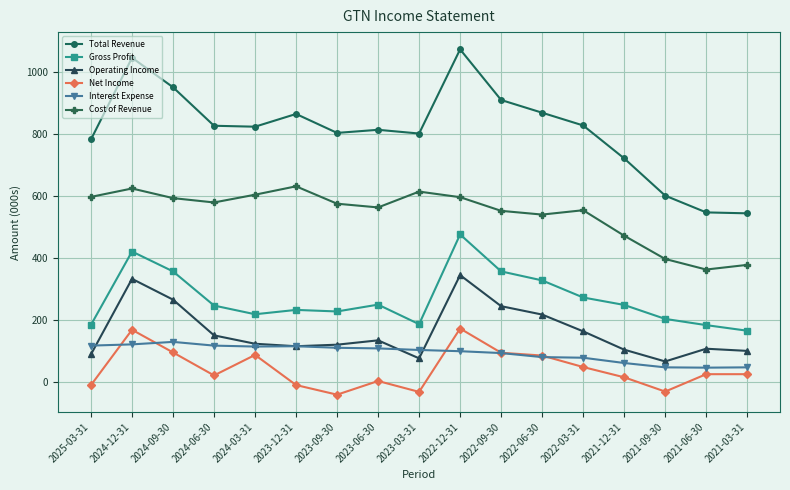

True or false: Total Revenue has more than 1 interior local peaks.

True